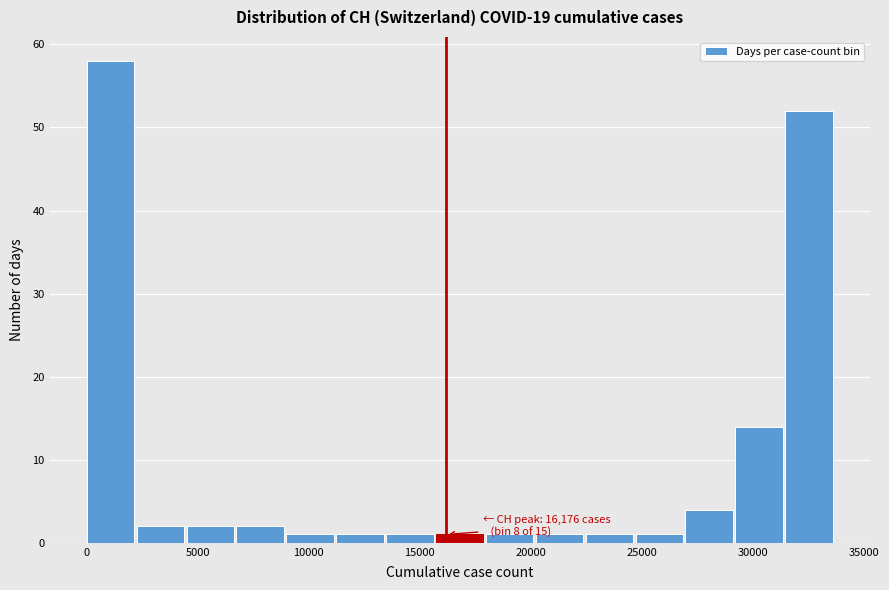

Over which range of the x-axis is the bar tallest?

0 to 2000